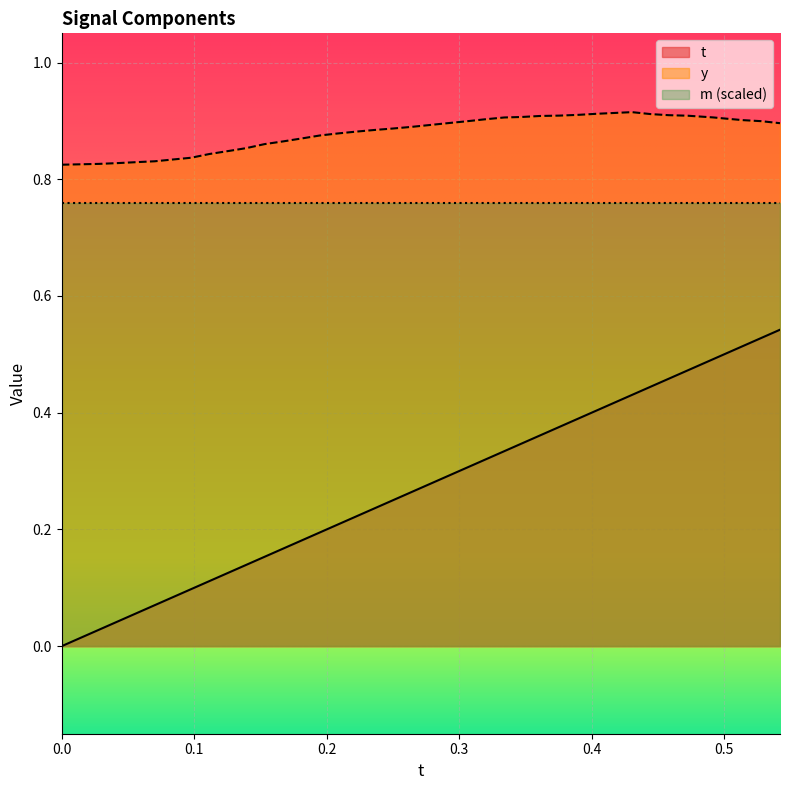

Is it true that t equals 0.5 at 0.5280075?

True